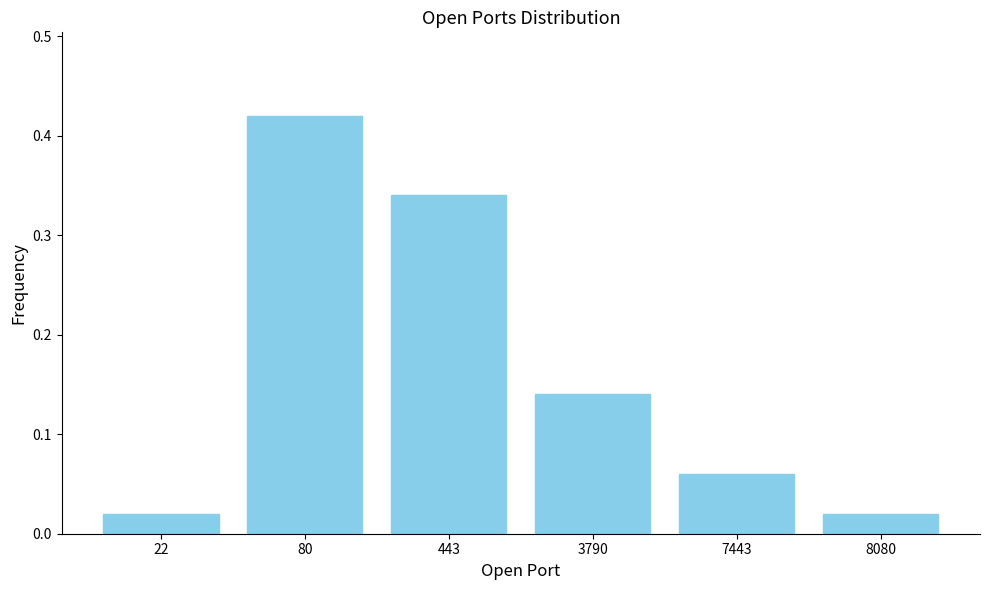

What is the change in value from 22 to 443?

+0.3